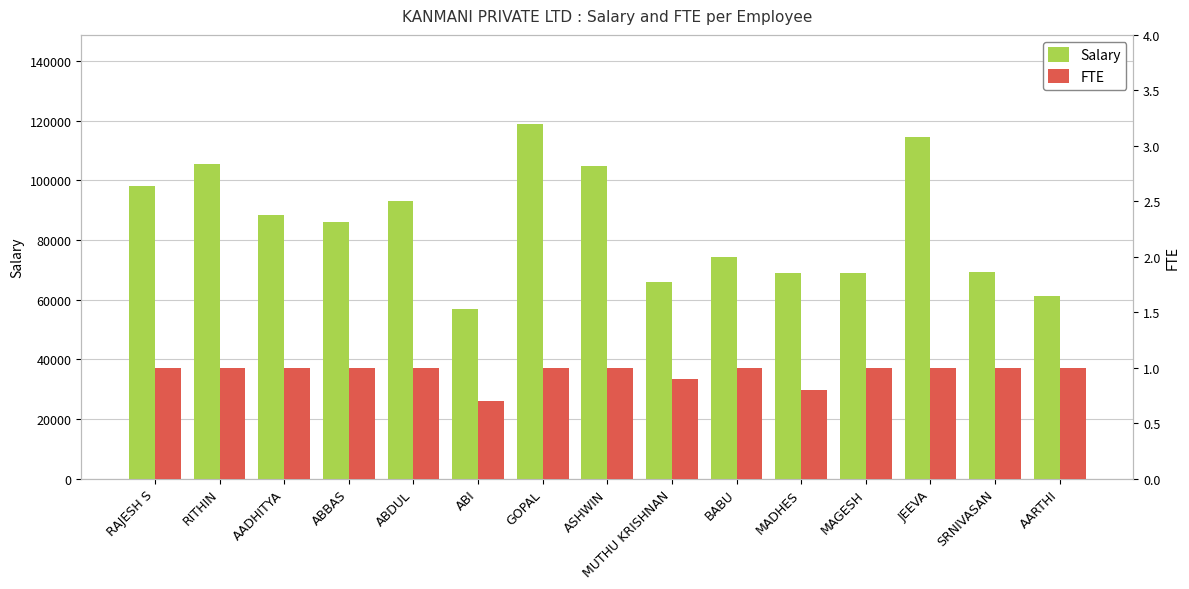

Which series has the largest range (max minus min)?

Salary